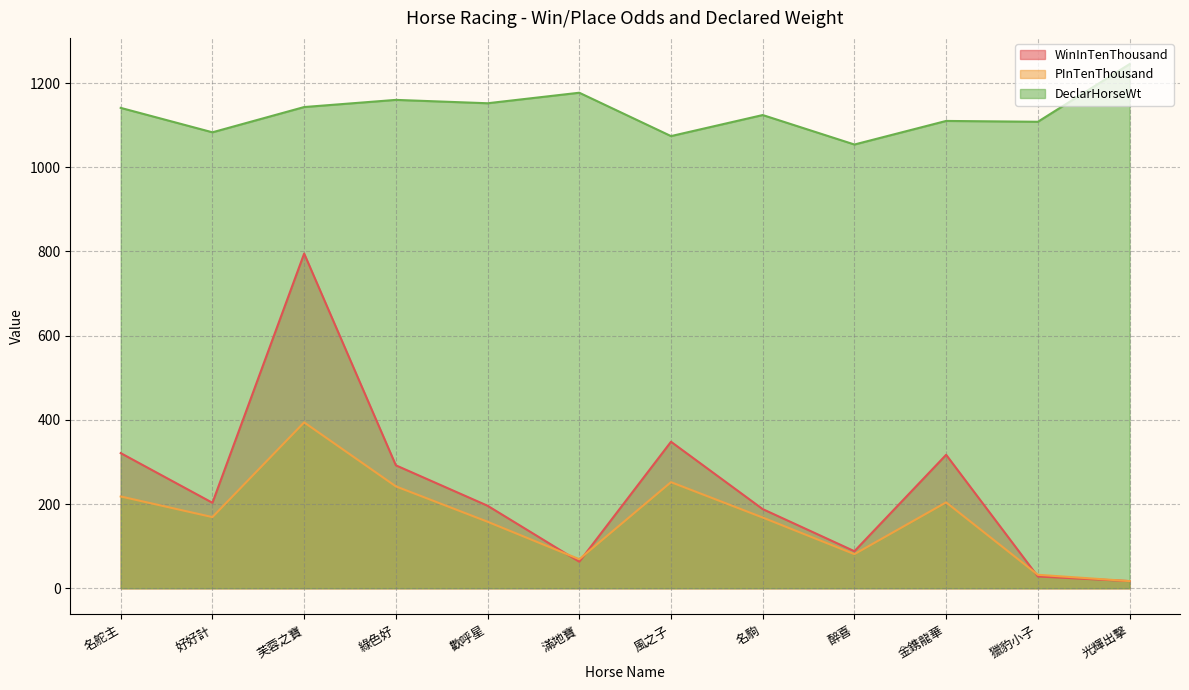

True or false: WinInTenThousand and DeclarHorseWt intersect in this chart.

False